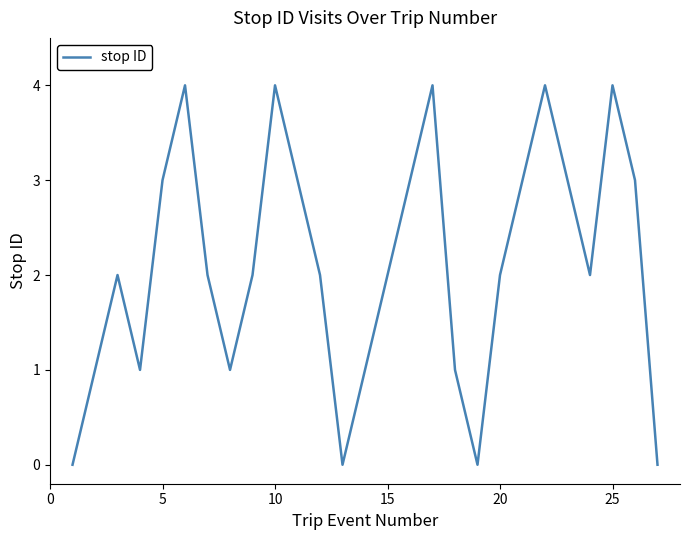

What is the difference between the maximum and minimum values?

4